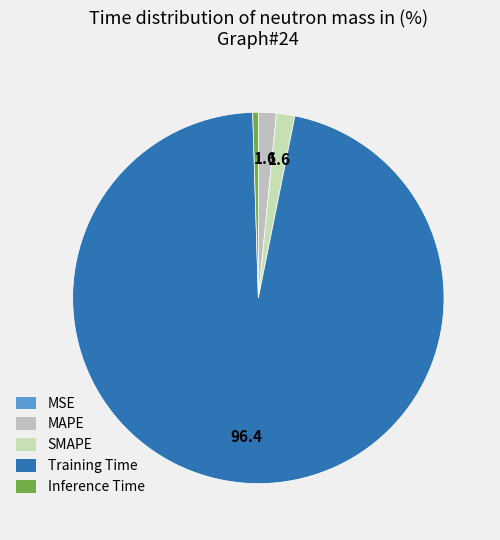

To the nearest percent, what portion does Training Time represent?

96%